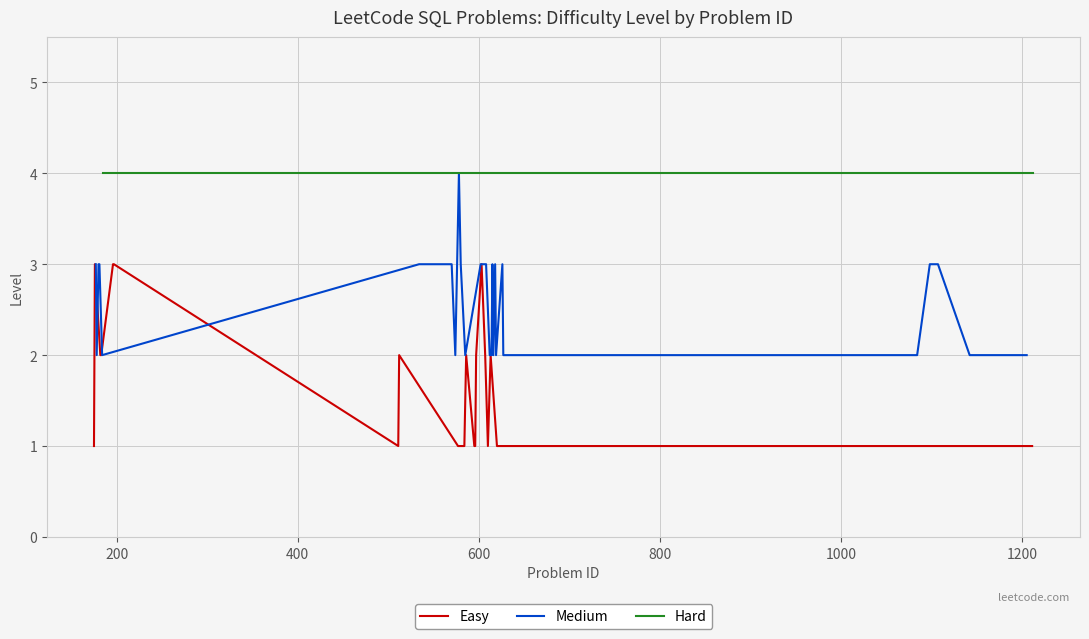

What is the highest value of the Easy series?

3